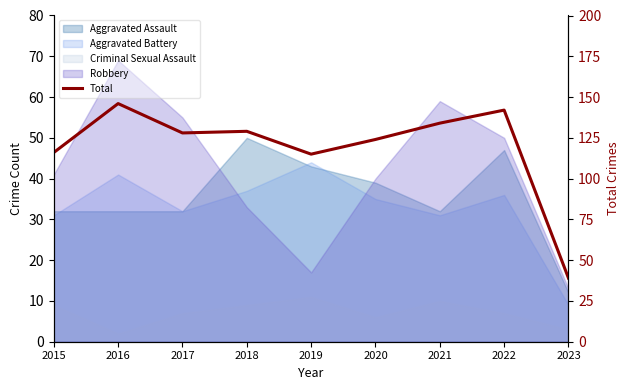

What is the sum of all values?

1073